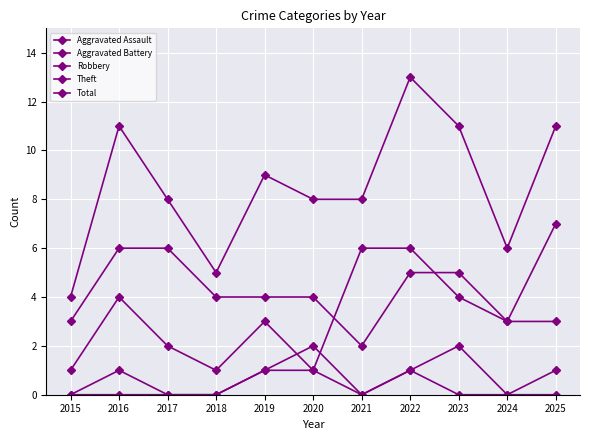

Rank the series at 2022 from lowest to highest value.

Aggravated Assault, Aggravated Battery, Theft, Robbery, Total